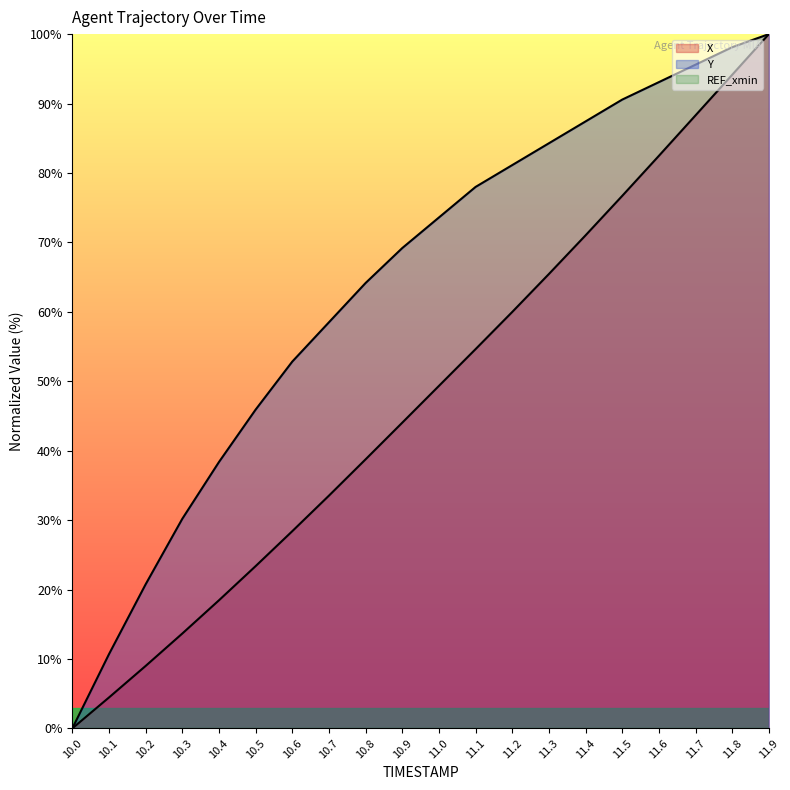

How many data points in Y are less than 73?

10